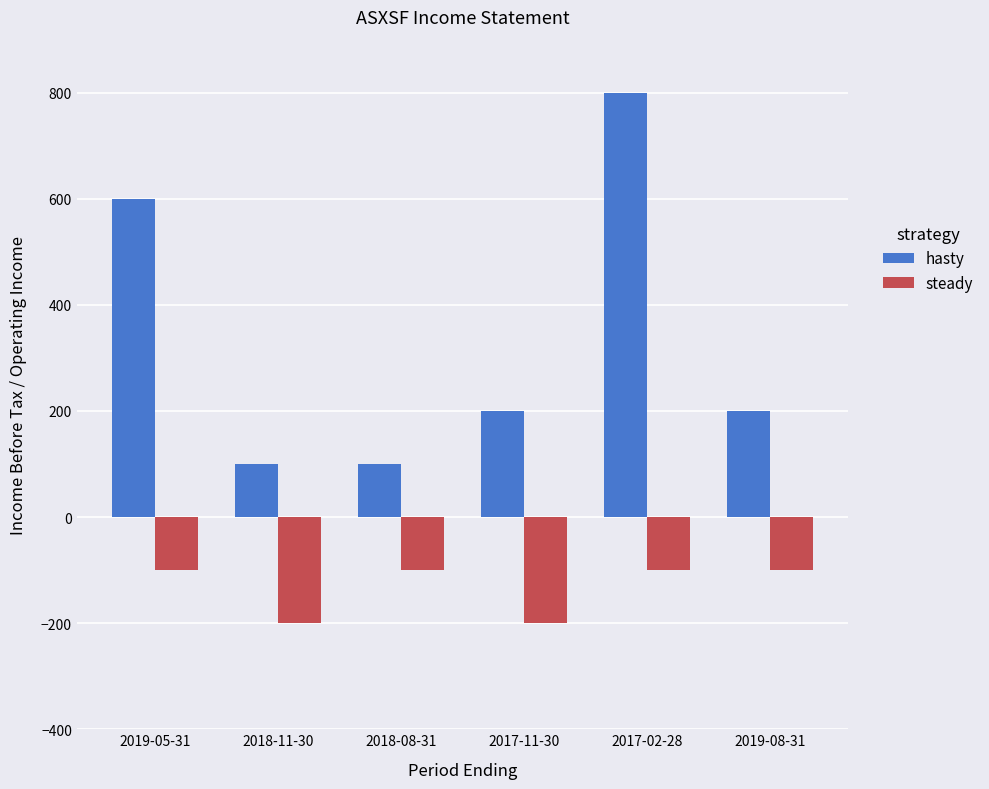

What is the spread (max minus min) of values at 2017-11-30?

400